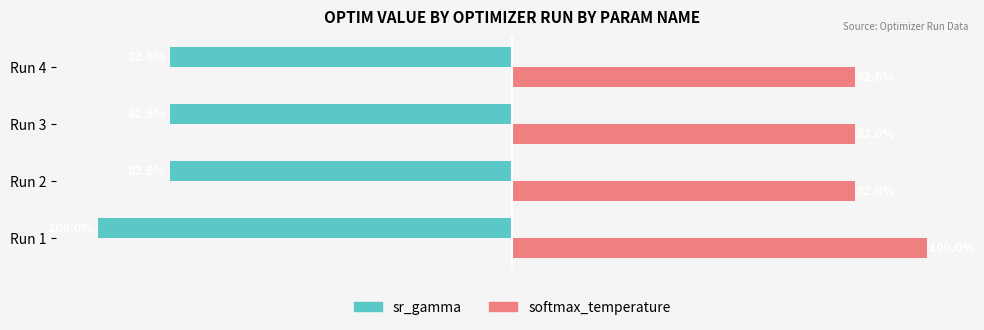

At Run 4, list the series in order from largest to smallest.

softmax_temperature, sr_gamma